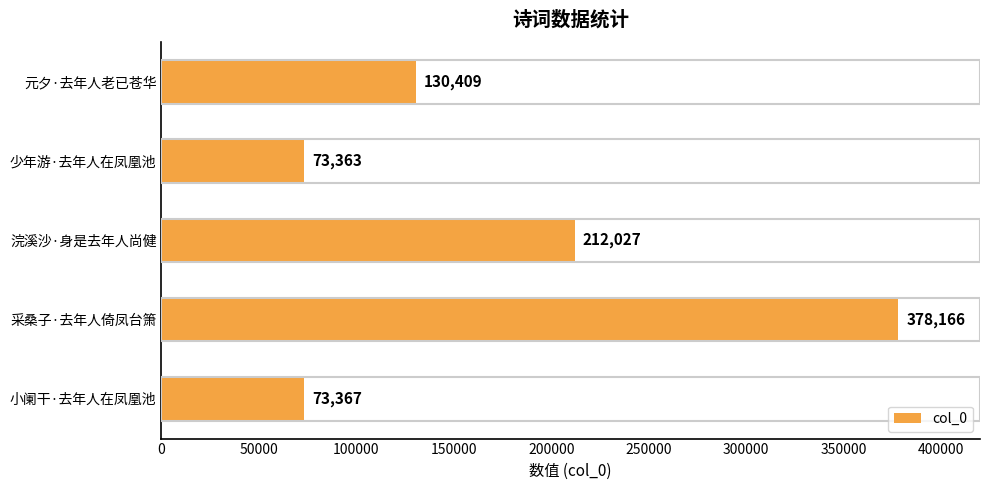

The value at 浣溪沙·身是去年人尚健 is 212027. True or false?

True